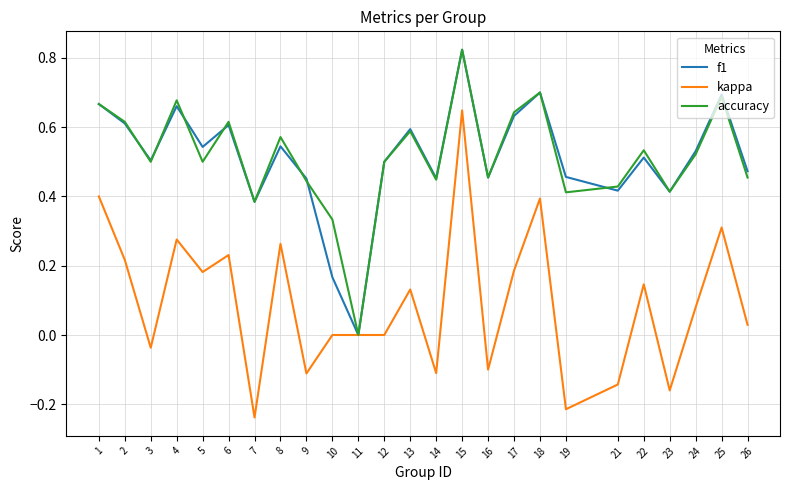

At which category does f1 reach its first local peak?

4